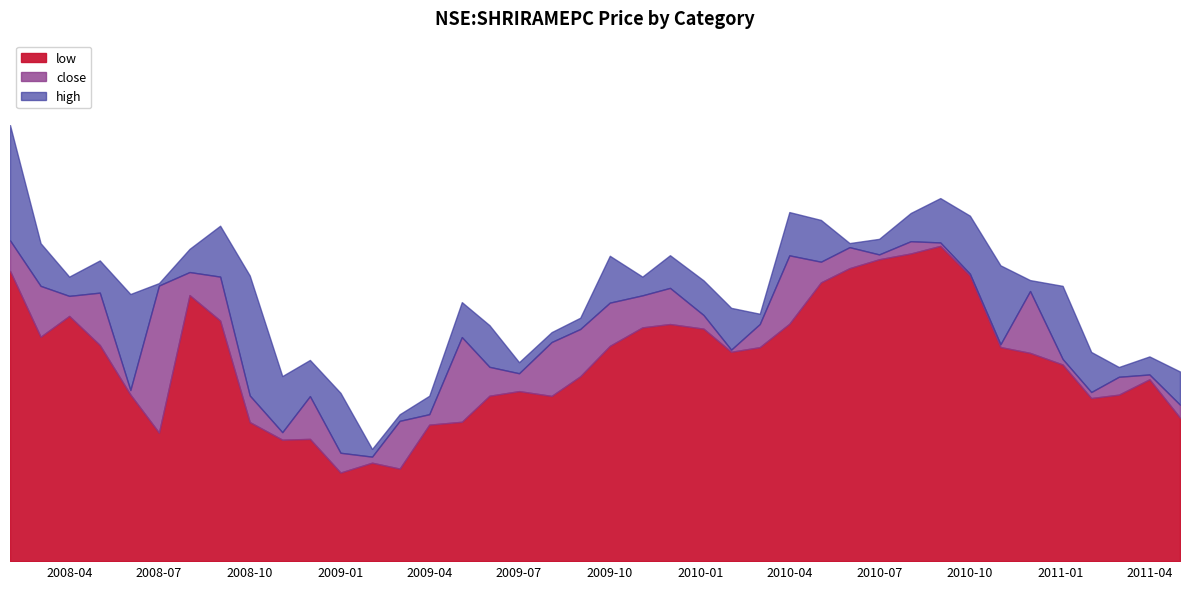

What are all the series names shown in the legend?

low, close, high